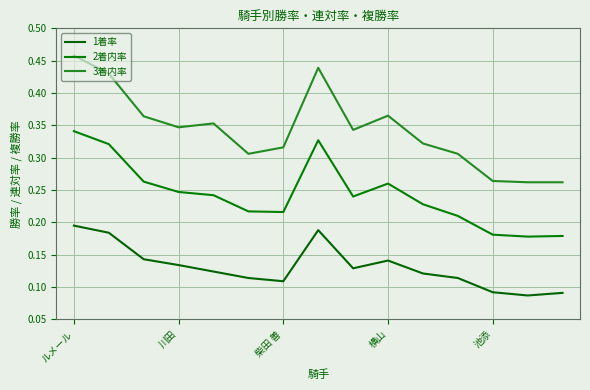

How many lines are shown in the chart?

3